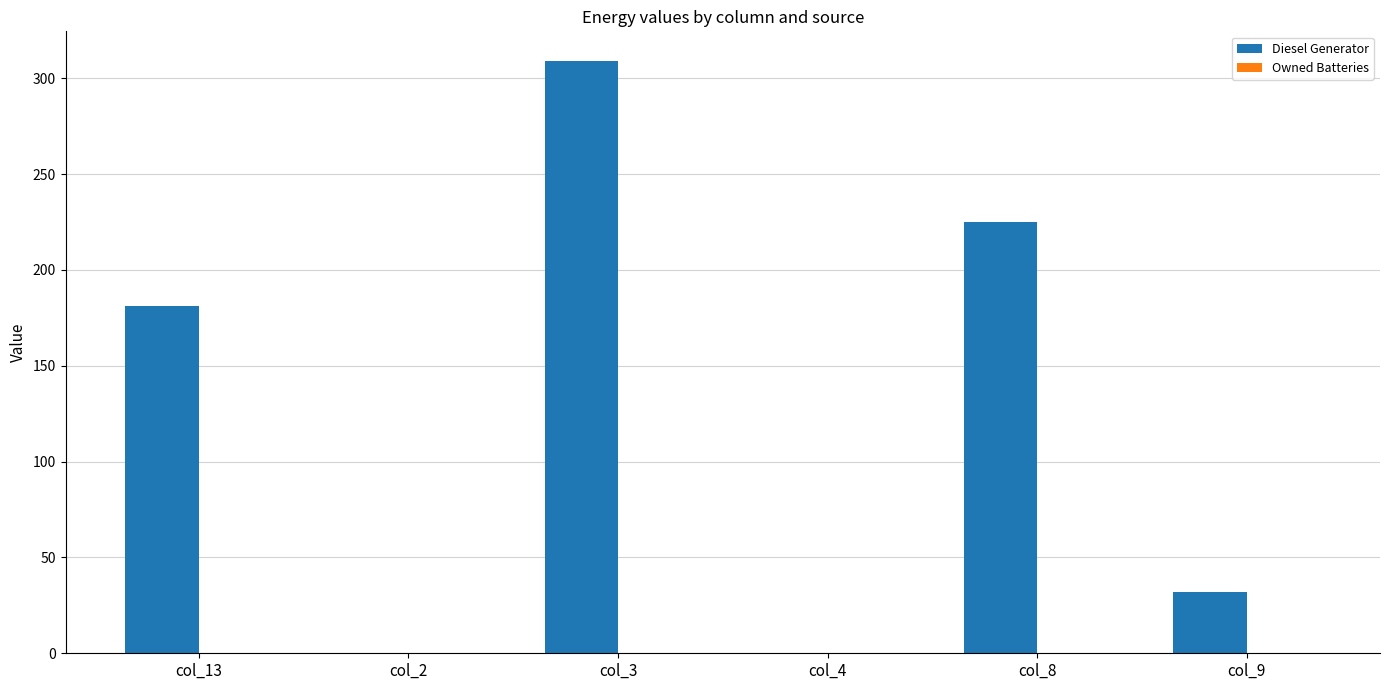

Is it true that the value at col_3 is 309?

True